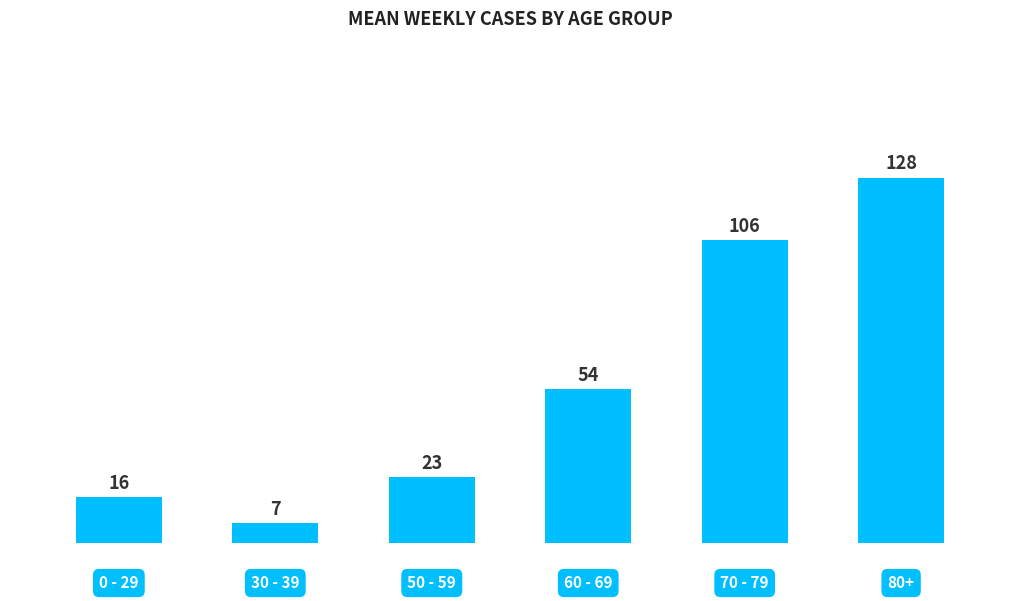

Reading left to right, what are all the values shown in this chart?

16	7	23	54	106	128